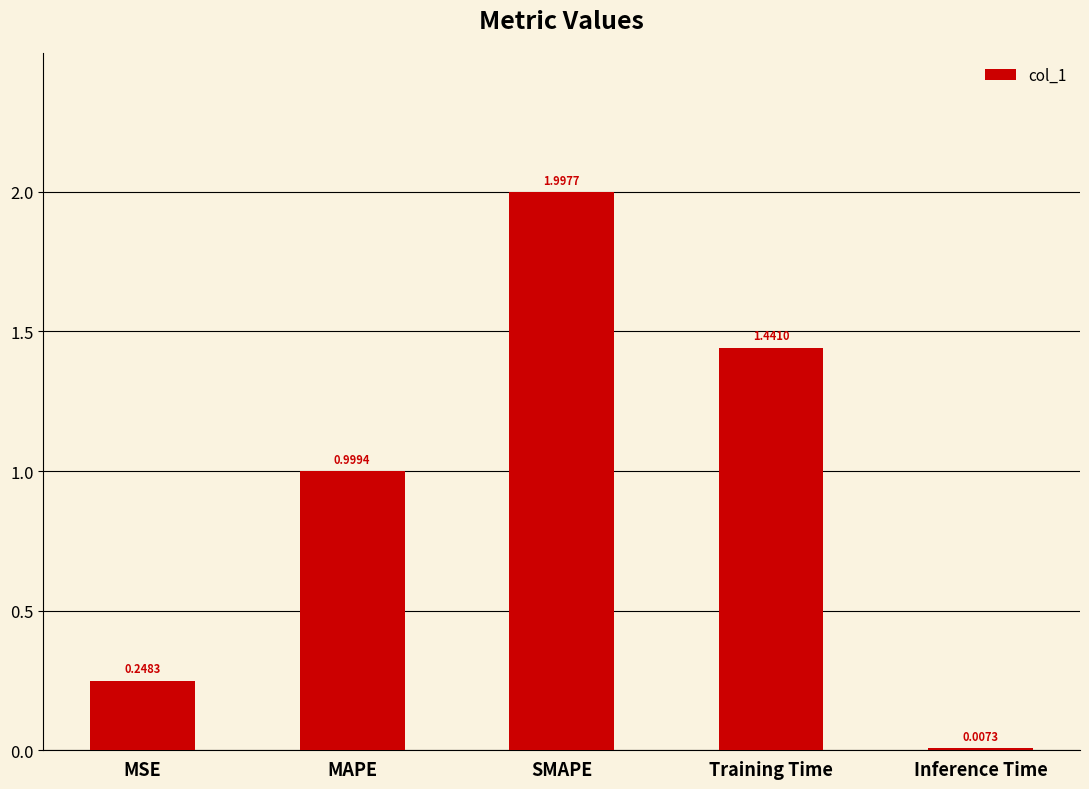

Between Training Time and MSE, which is larger?

Training Time